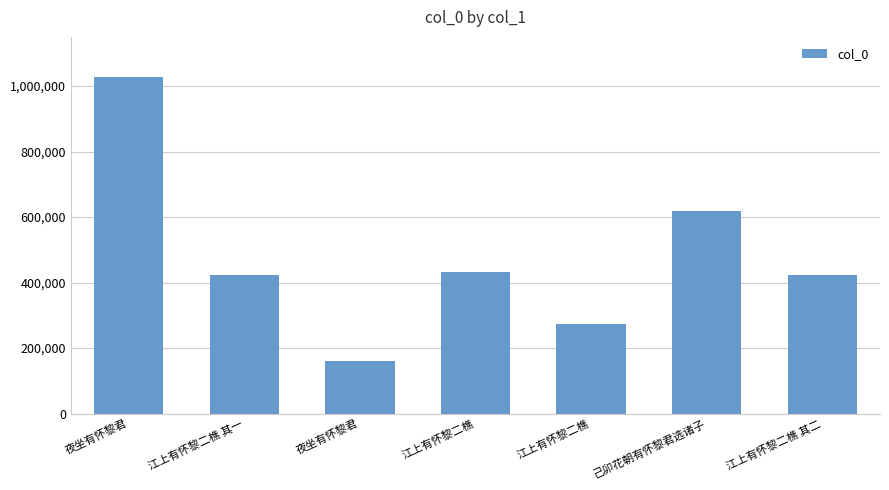

True or false: the data shows 1738015 at 夜坐有怀黎君.

False